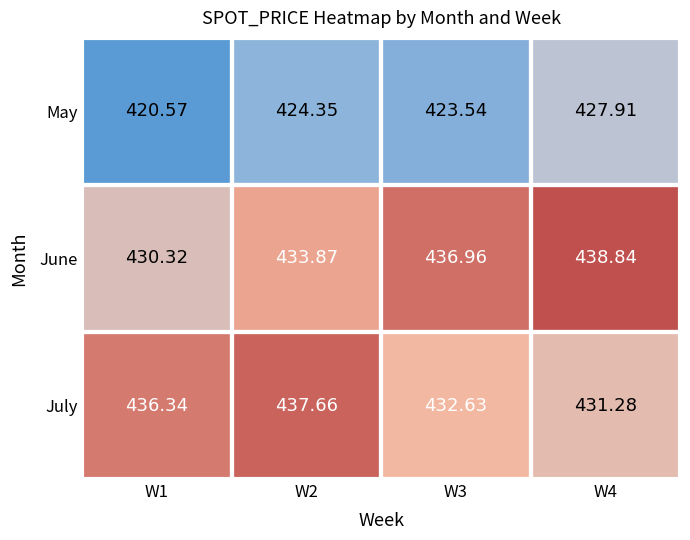

Between W1 and W3, which series saw the biggest shift?

June